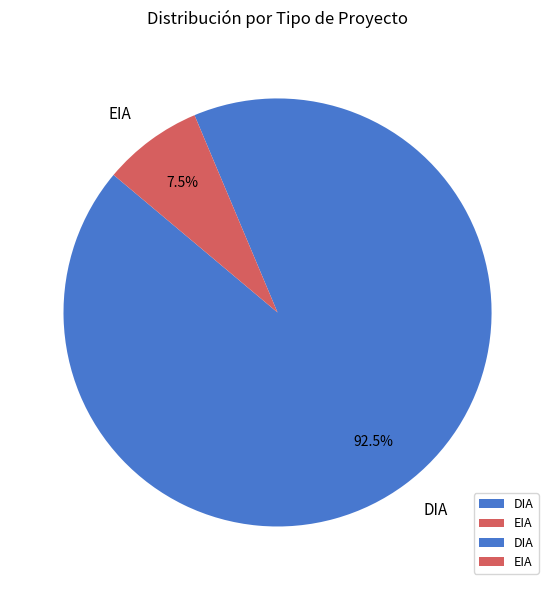

Is it true that DIA is 82% of the pie?

False